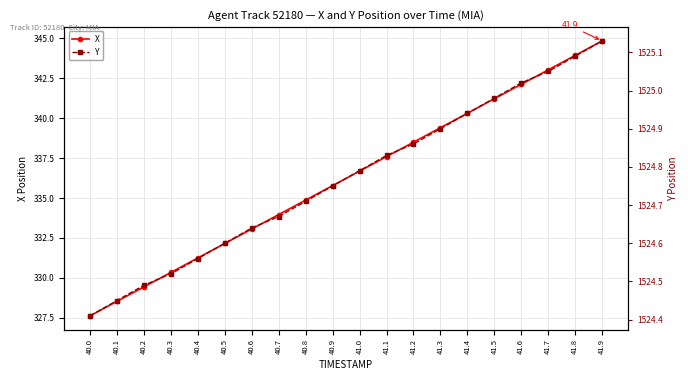

Where is Y nearest to the value 1524?

40.0